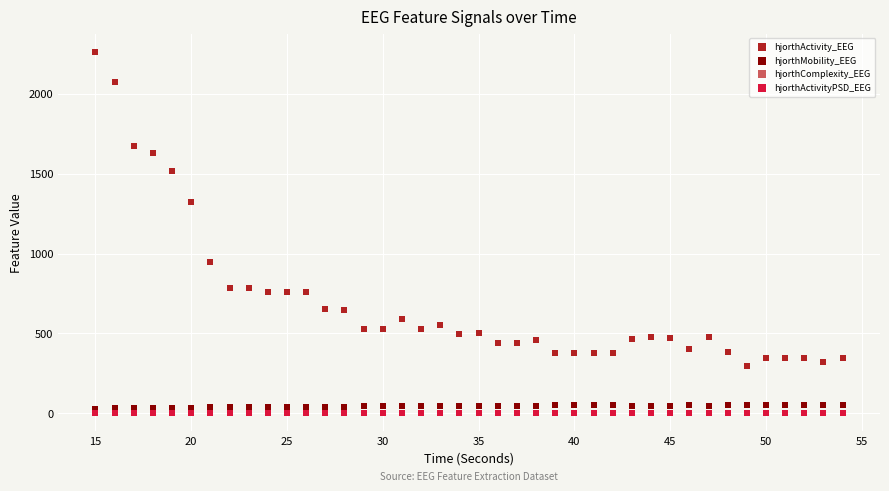

What are all the series names shown in the legend?

hjorthActivity_EEG, hjorthMobility_EEG, hjorthComplexity_EEG, hjorthActivityPSD_EEG